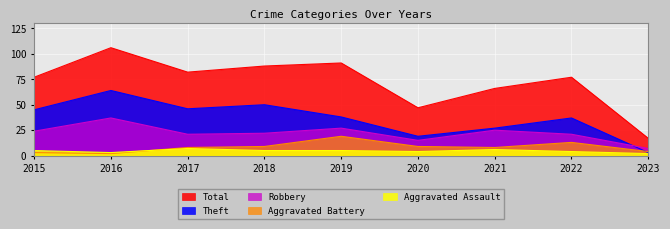

Count the number of categories in the chart.

9